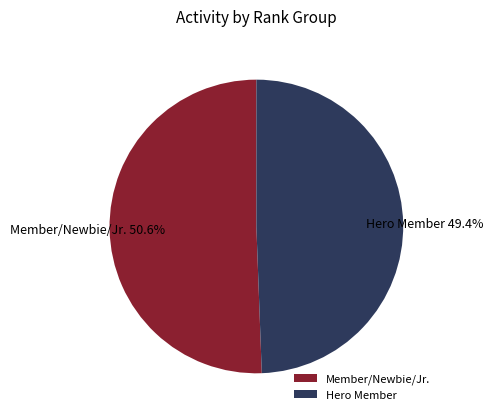

Which slice is the largest?

Member/Newbie/Jr.